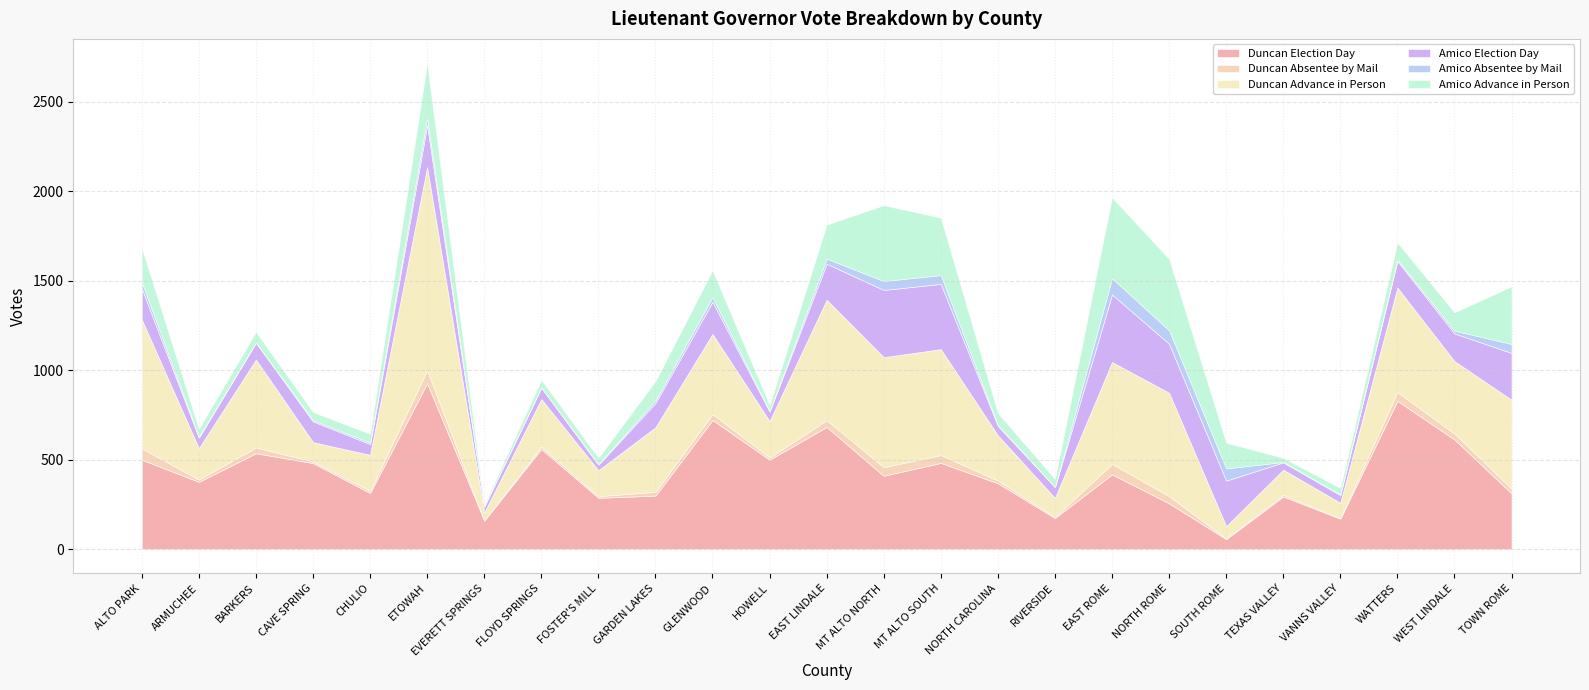

Between SOUTH ROME and ALTO PARK, which is larger?

ALTO PARK